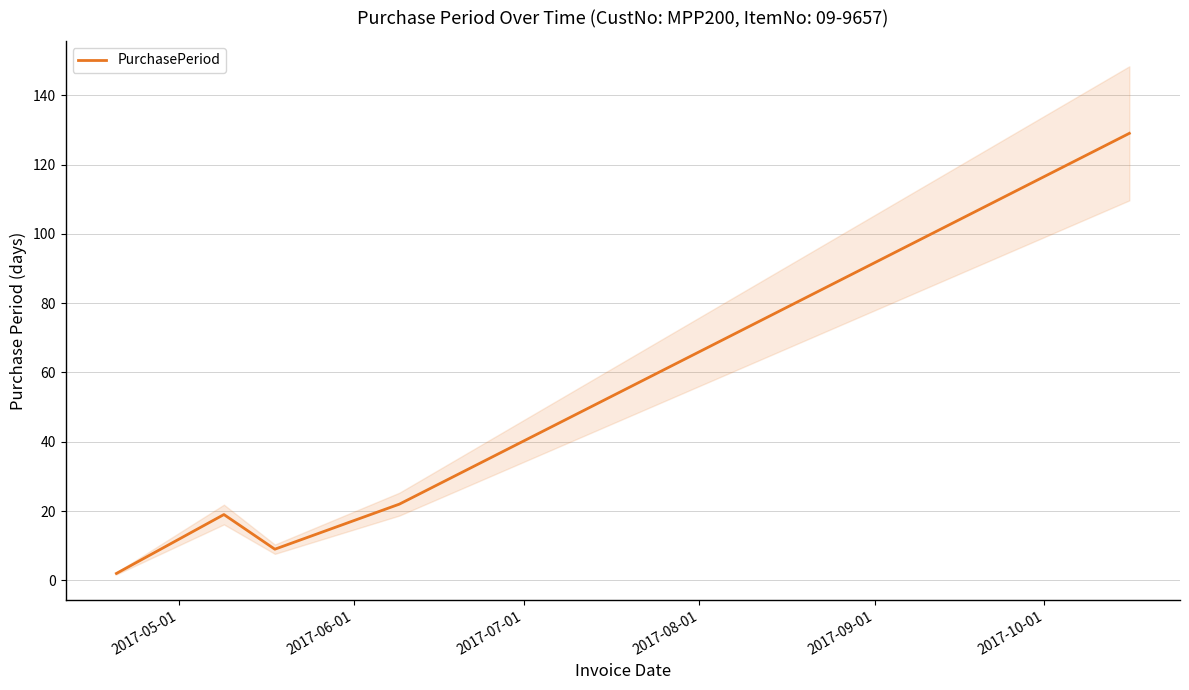

What is the value of the 3rd point from the left?

9